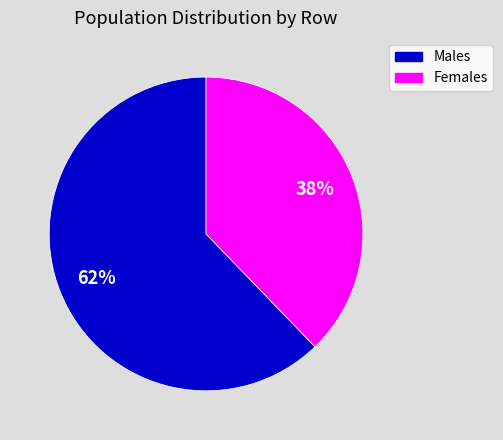

To the nearest percent, what is the average slice percentage?

50%